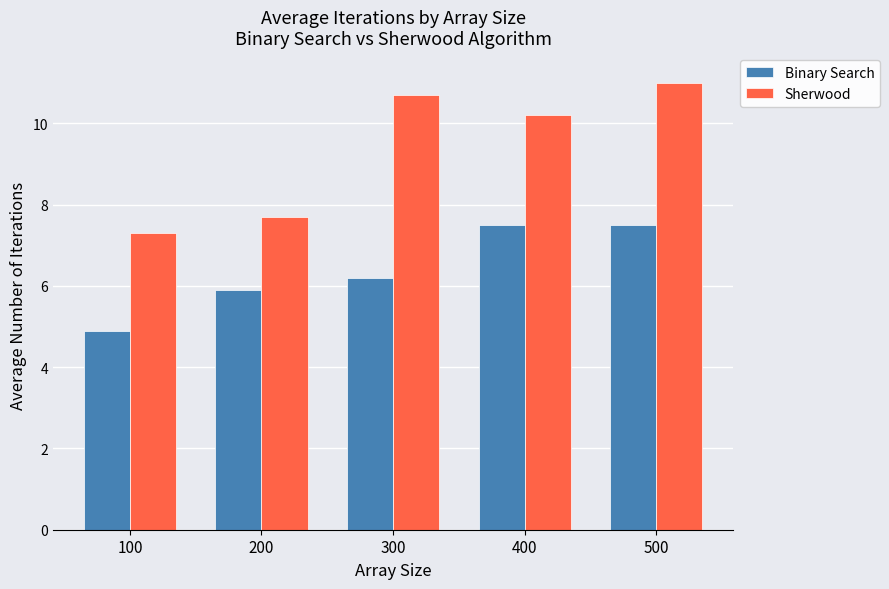

Are the bars grouped side by side (vs. stacked)?

Yes